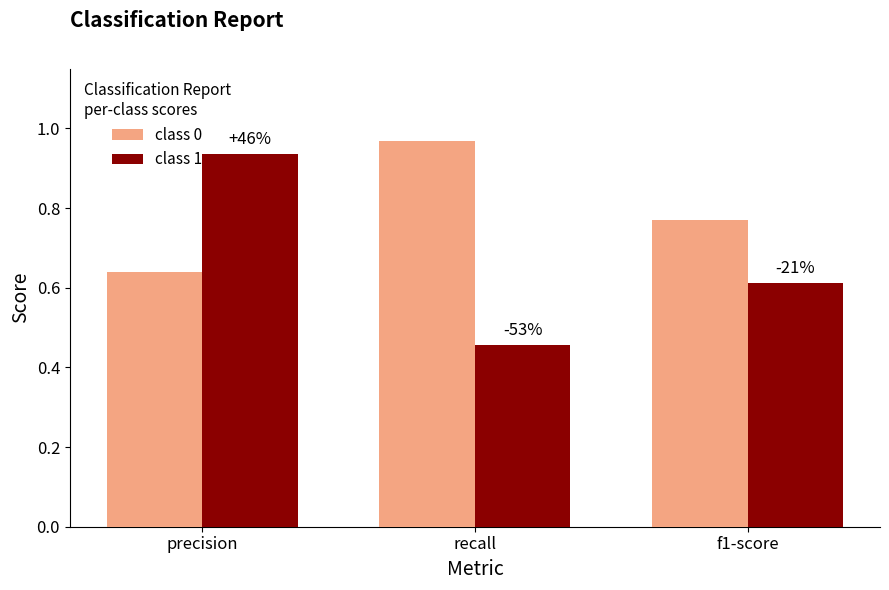

What are all the series names shown in the legend?

class 0, class 1